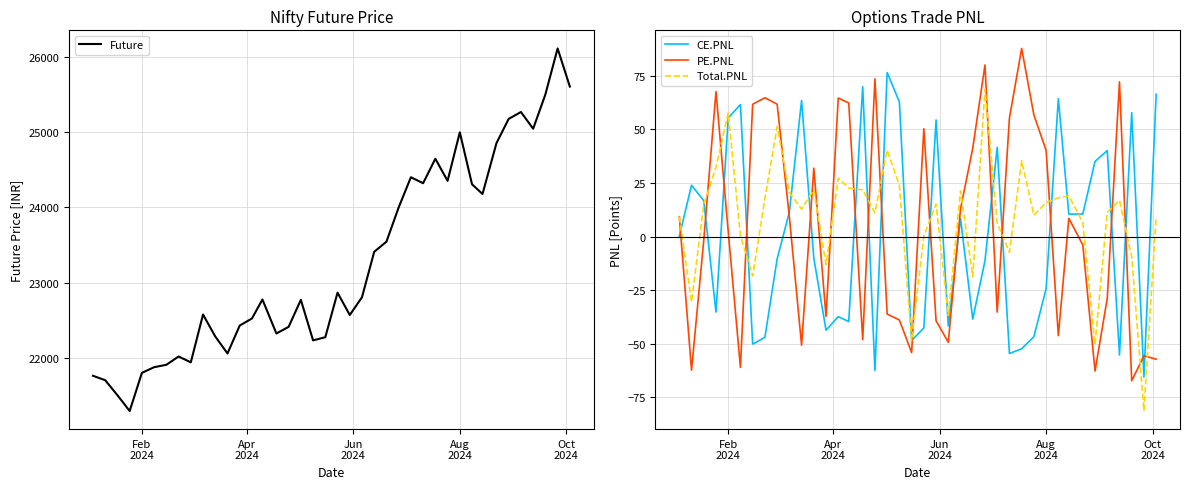

What is the lowest value of the CE.PNL series?

-65.7